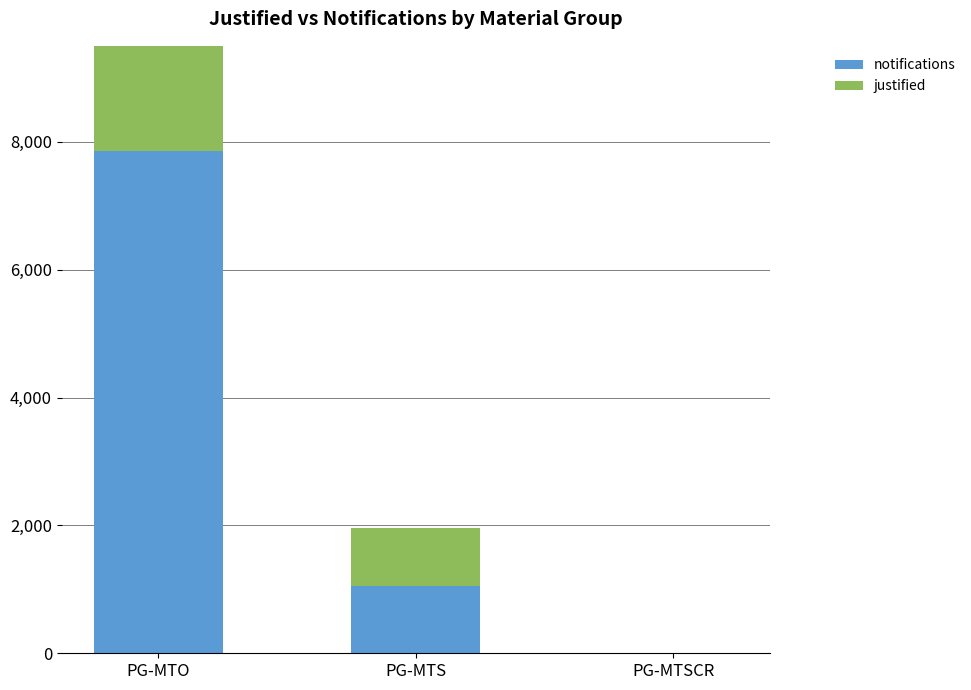

At how many categories does at least one series exceed 5417?

1